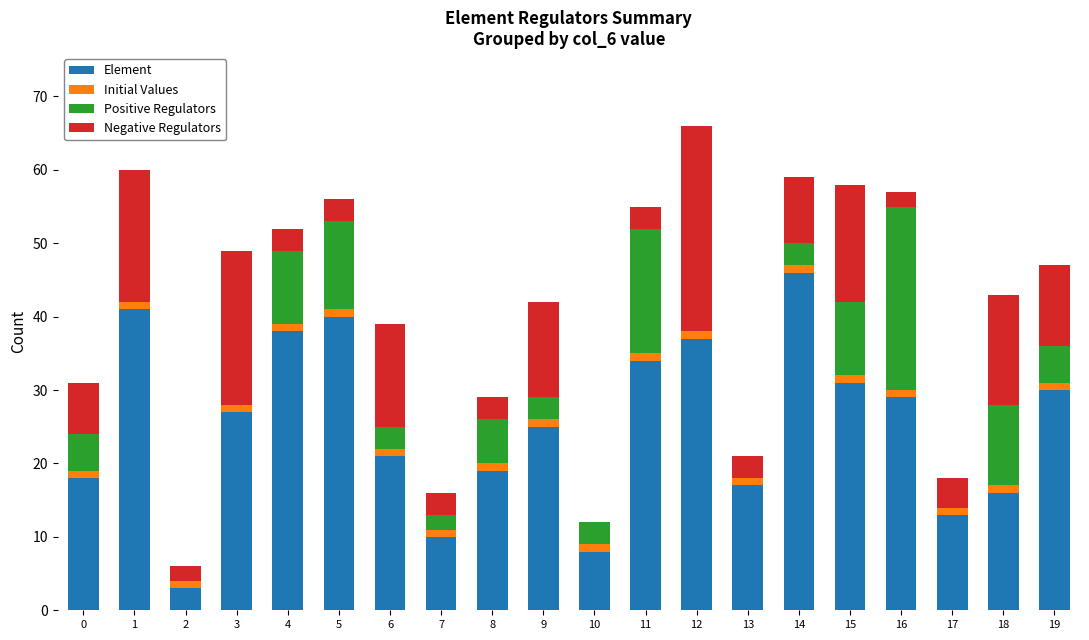

The Element series shows 40 at 5. True or false?

True